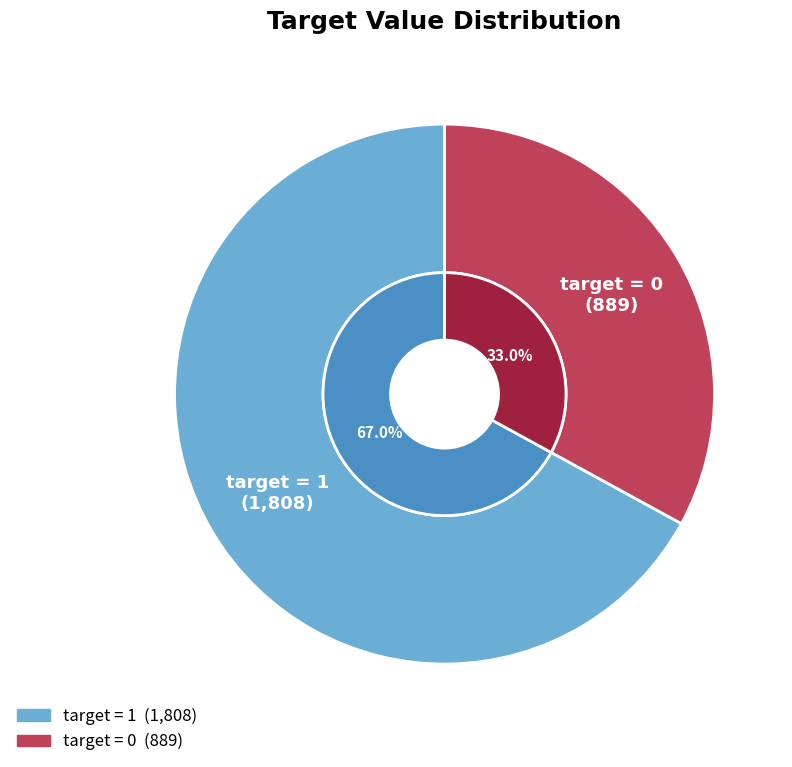

Which slice is the largest?

1